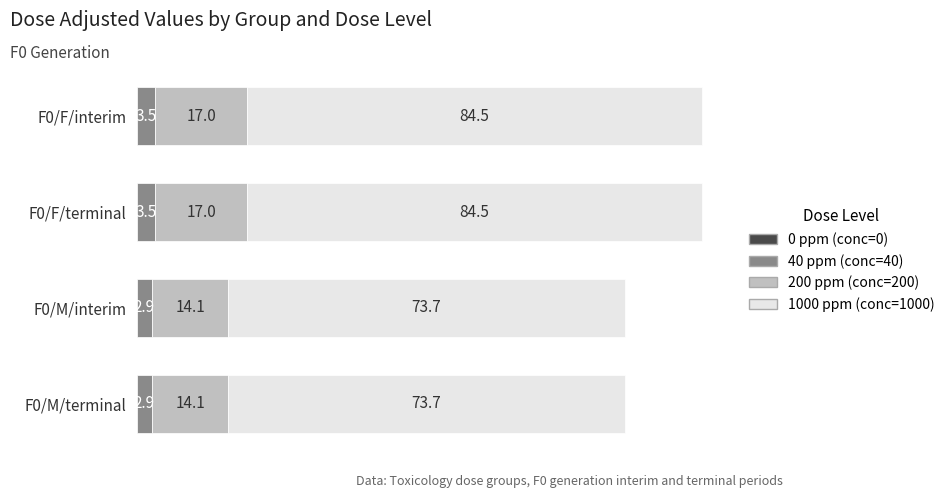

What is the total value across all series at F0/F/terminal?

105.0